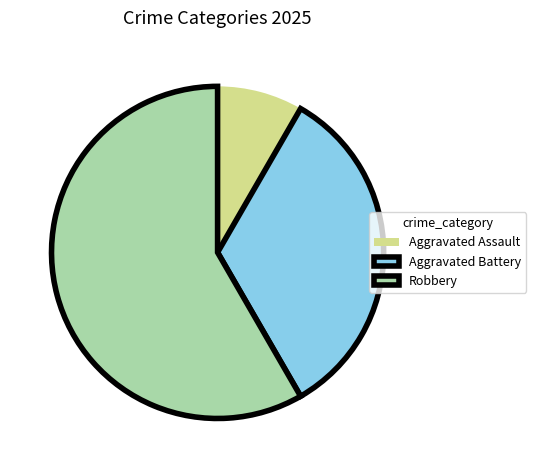

Between Robbery and Aggravated Assault, which is larger?

Robbery